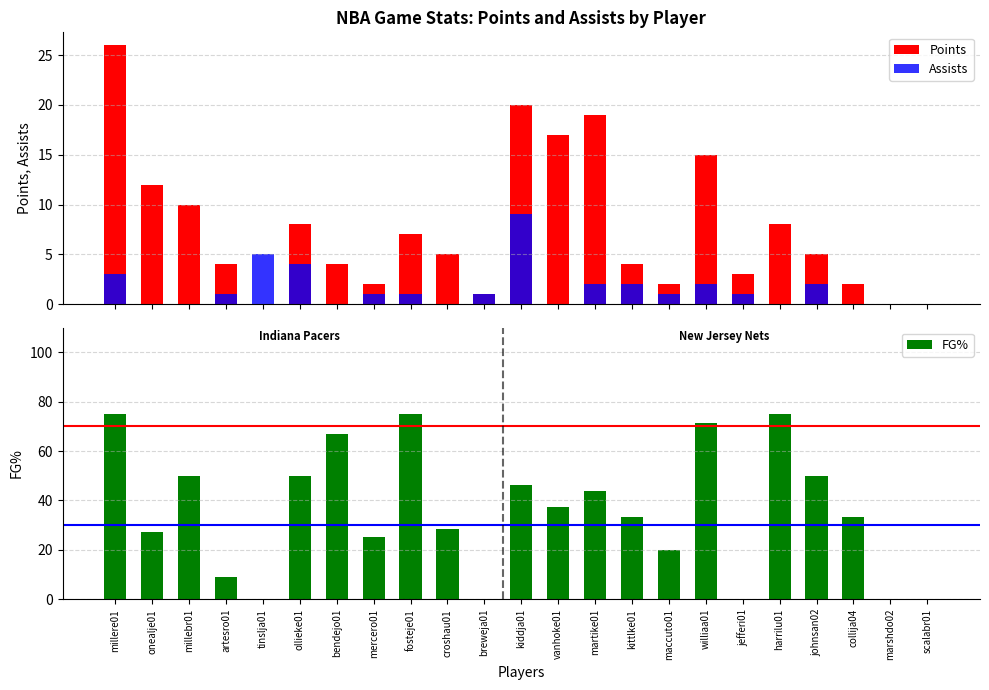

At which label does Points first exceed 5?

millere01